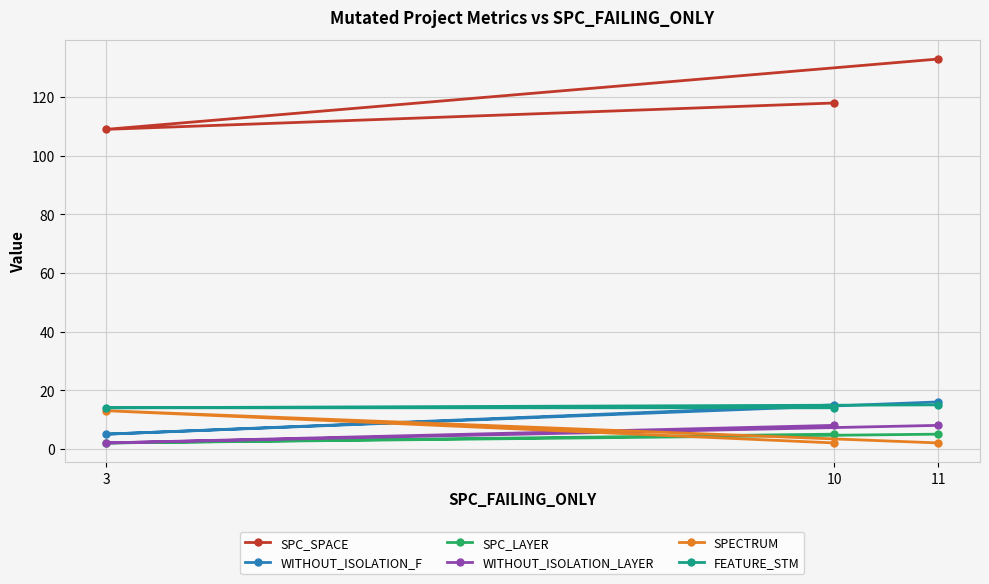

True or false: WITHOUT_ISOLATION_F has a value of 26 at 11.

False